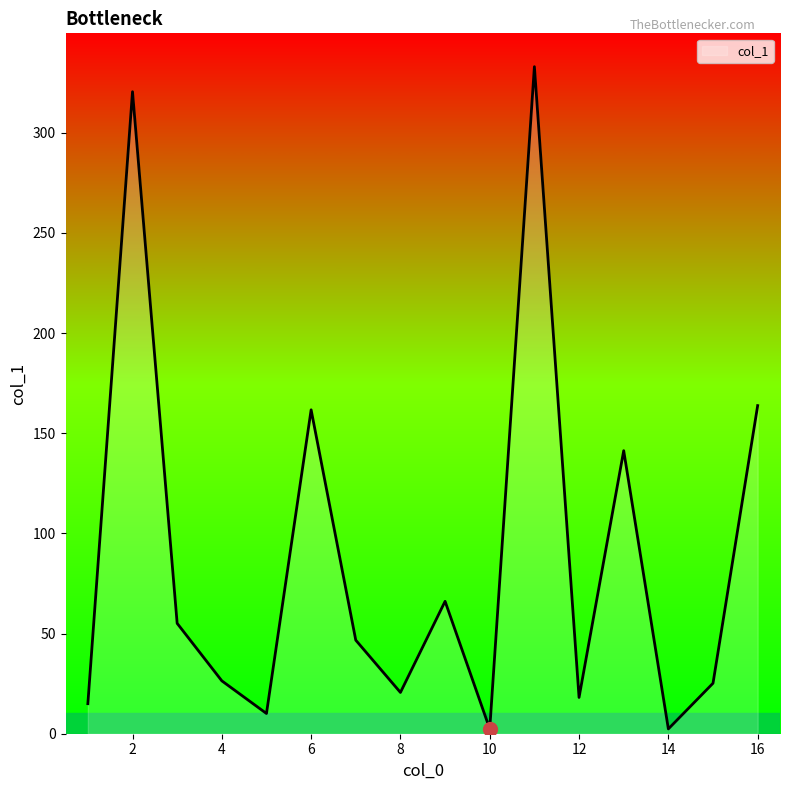

What is the difference between the maximum and minimum values?

330.6